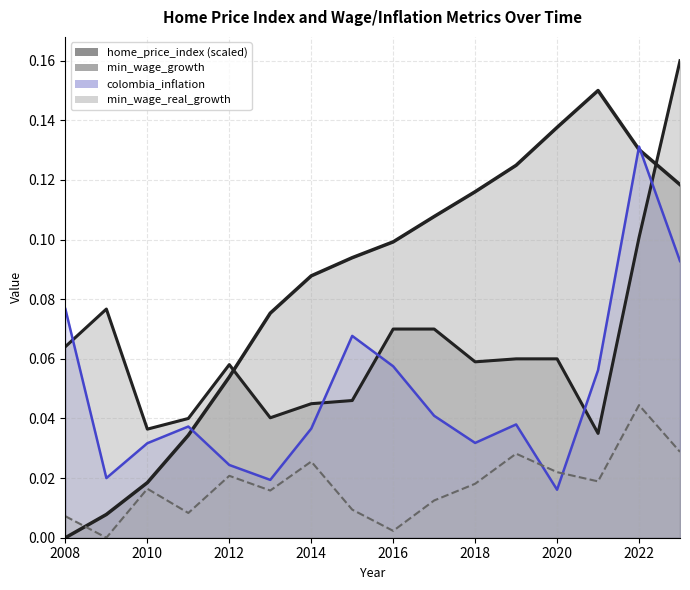

Which series has the widest spread of values?

home_price_index